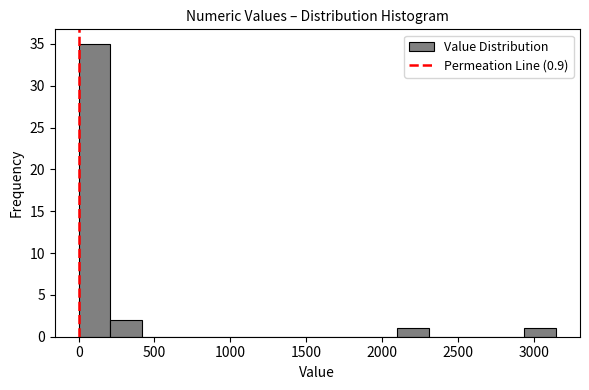

Reading left to right, list every bar in this chart as the range it spans on the x-axis followed by its height. Neither the bar edges nor the heights are printed on the chart, so give them approximately, as read against the axes.

0 to 200: 35
200 to 400: 2
400 to 650: 0
650 to 850: 0
850 to 1050: 0
1050 to 1250: 0
1250 to 1450: 0
1450 to 1700: 0
1700 to 1900: 0
1900 to 2100: 0
2100 to 2300: 1
2300 to 2500: 0
2500 to 2750: 0
2750 to 2950: 0
2950 to 3150: 1